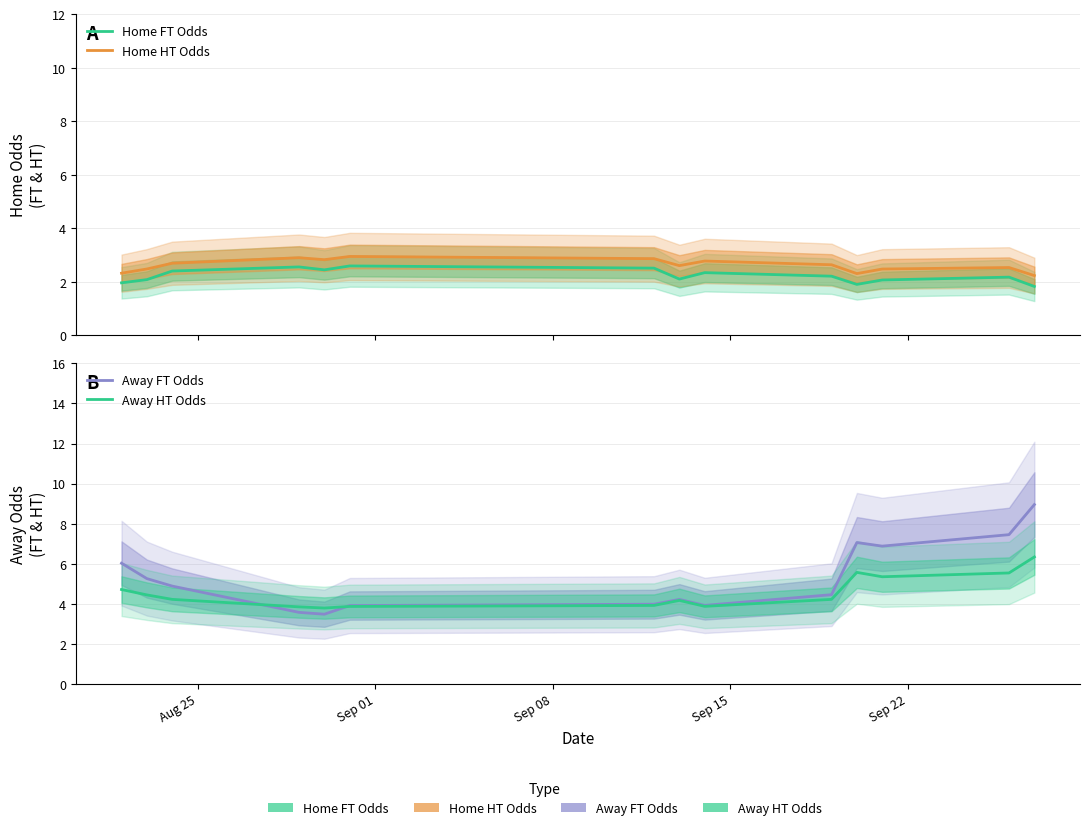

What is the value of the Away HT Odds point at the 13th from the left?

5.5